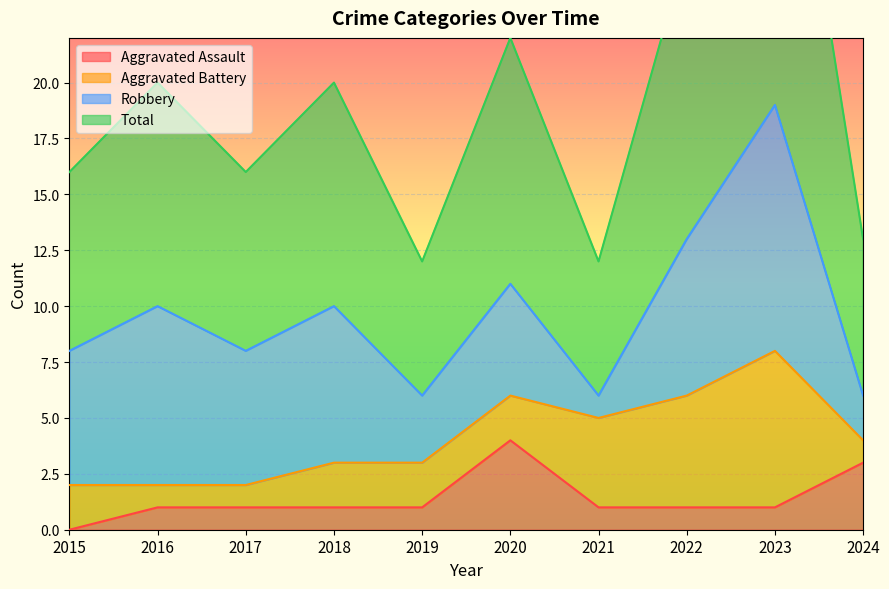

The Aggravated Assault series shows 1 at 2022. True or false?

True